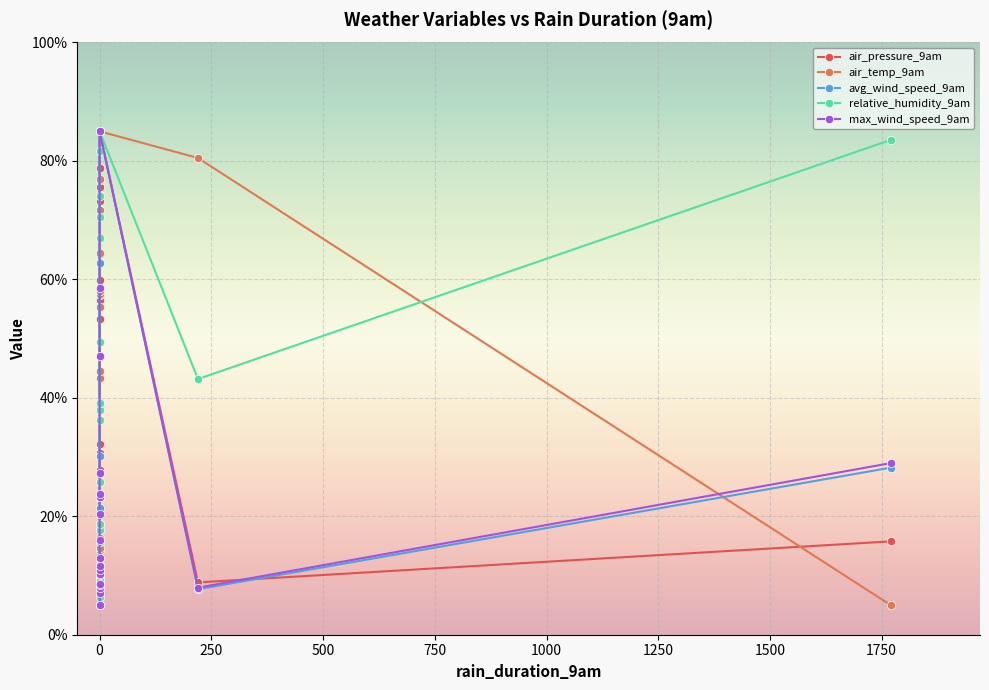

What is the sum of all relative_humidity_9am values?

784.1